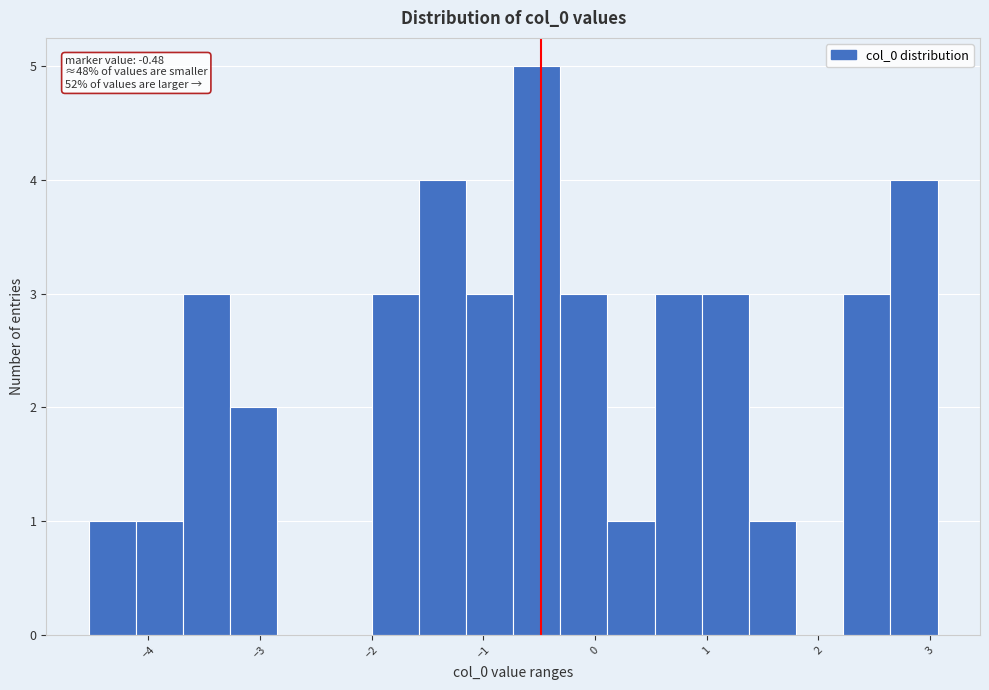

Which range on the x-axis has the tallest bar?

-0.7 to -0.3